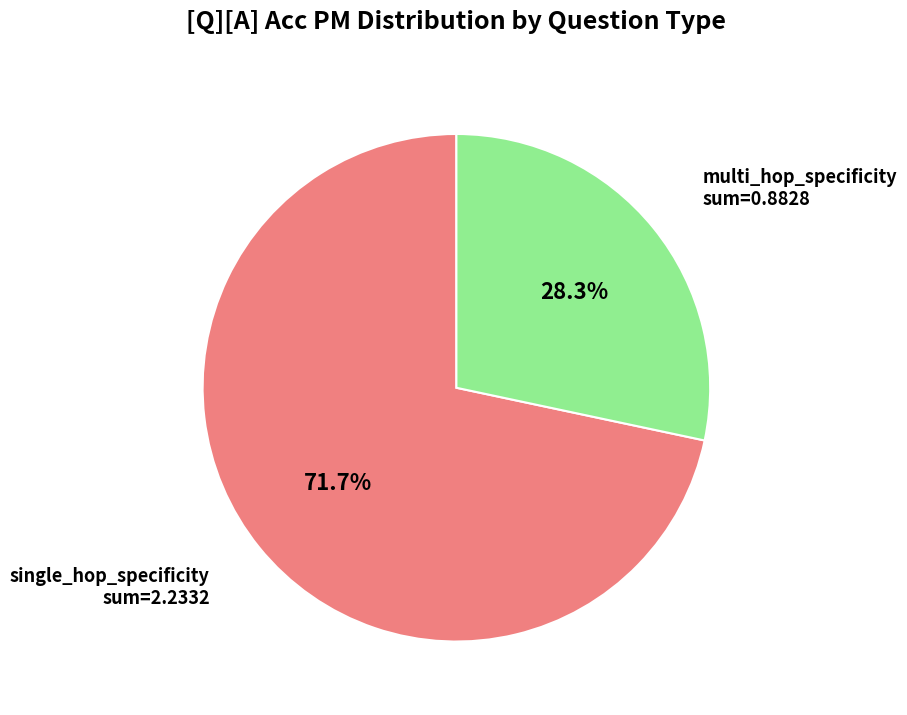

Does any single category account for the majority?

Yes